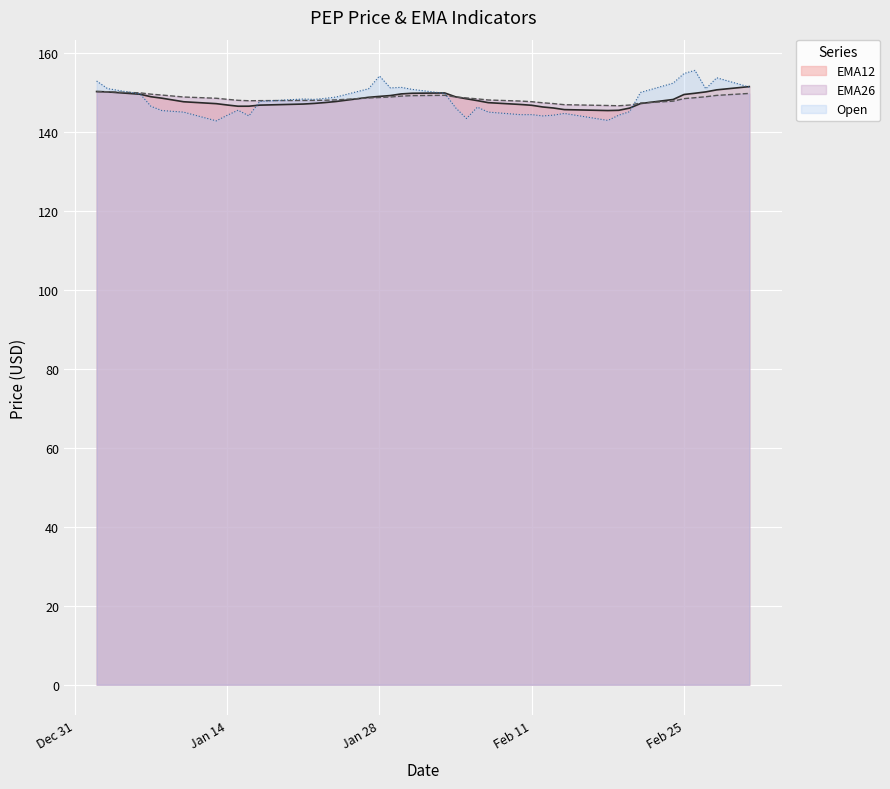

What is the total value across all series at 2025-01-07?

444.9